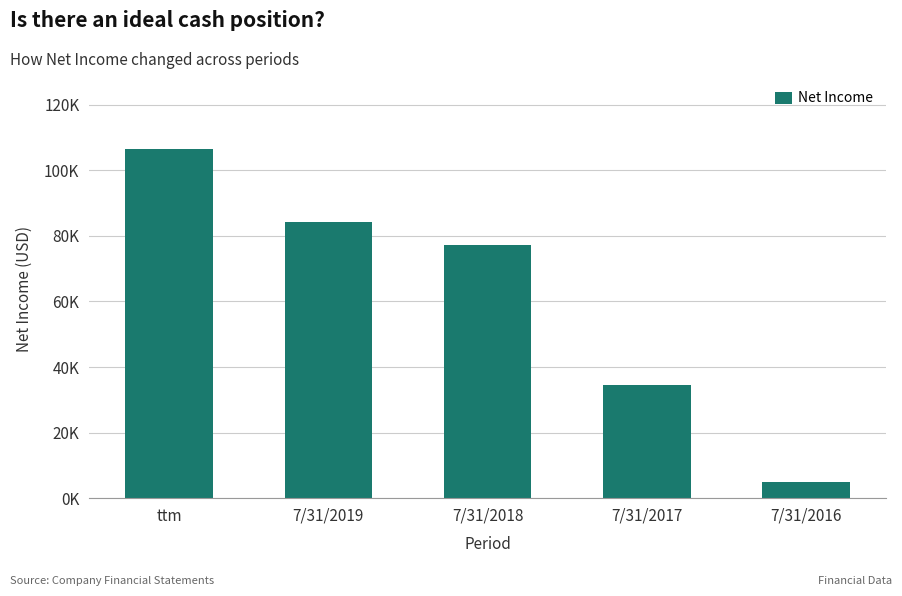

What is the difference between the maximum and minimum values?

101558